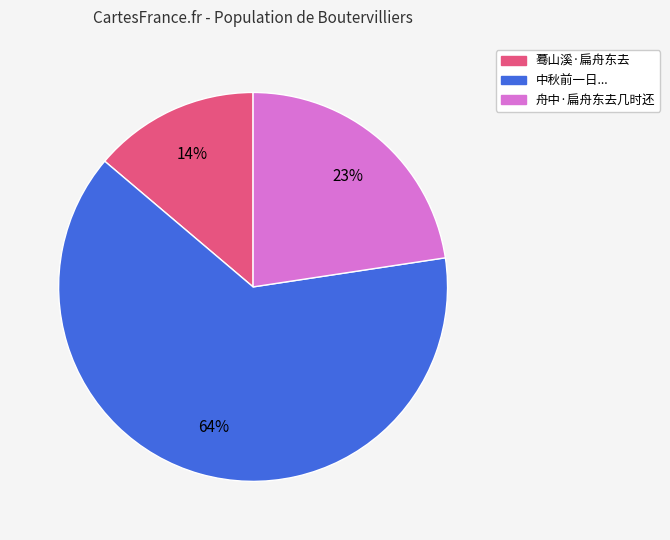

To the nearest percent, what is the difference between the largest and smallest slice percentages?

50%